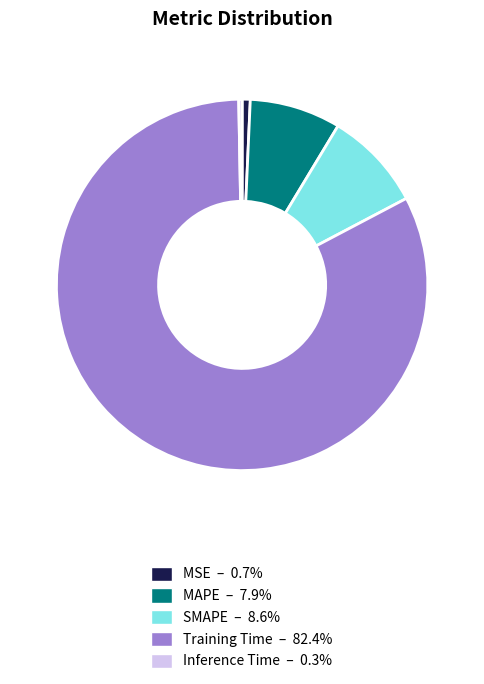

Do Training Time – 82.4% and Inference Time – 0.3% together represent more than half of the pie?

Yes